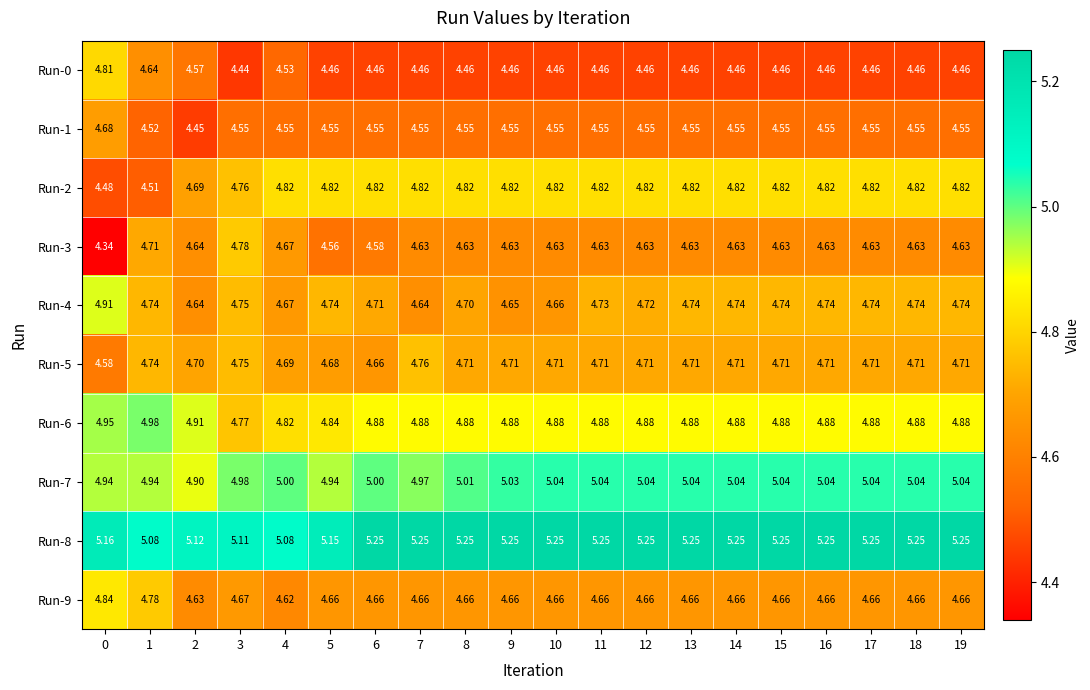

How many data points does each series have?

20